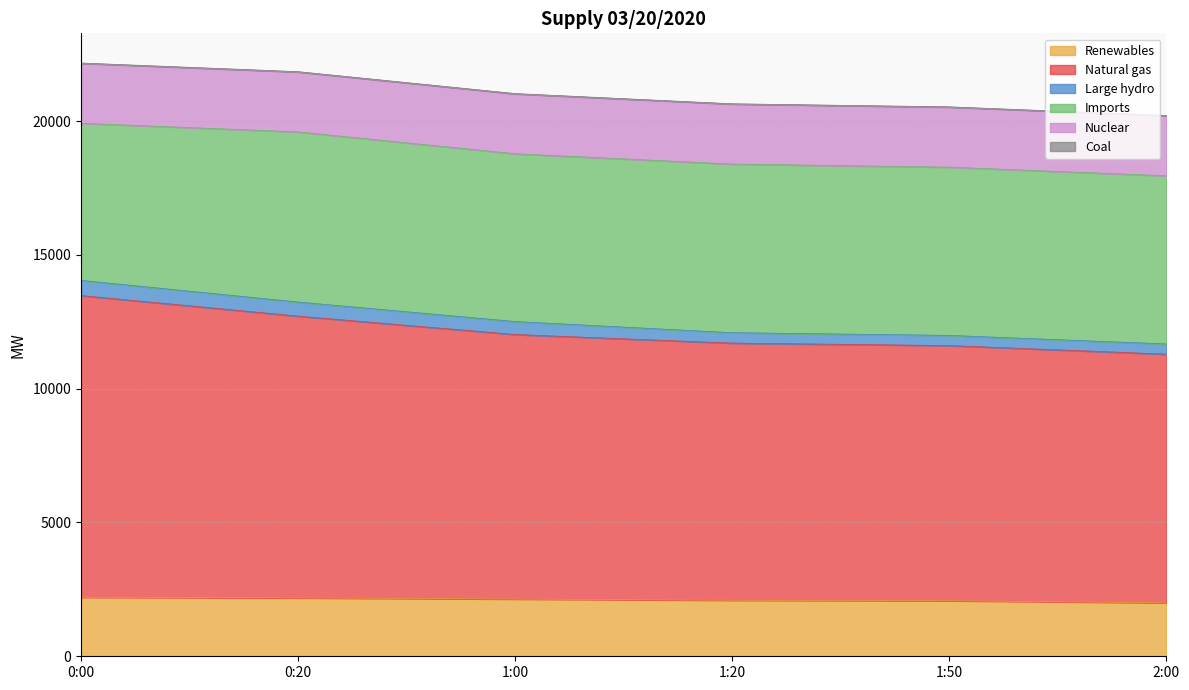

What is the highest value of the Large hydro series?

568